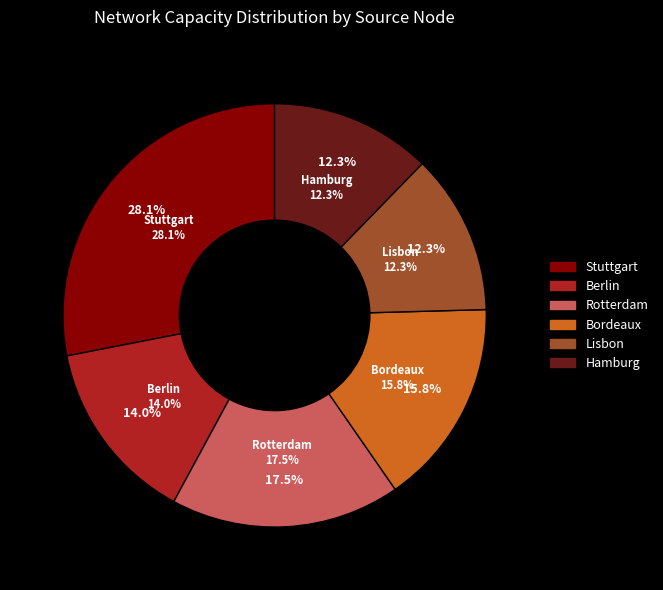

To the nearest percent, what is the difference between the Hamburg and Stuttgart slice percentages?

16%